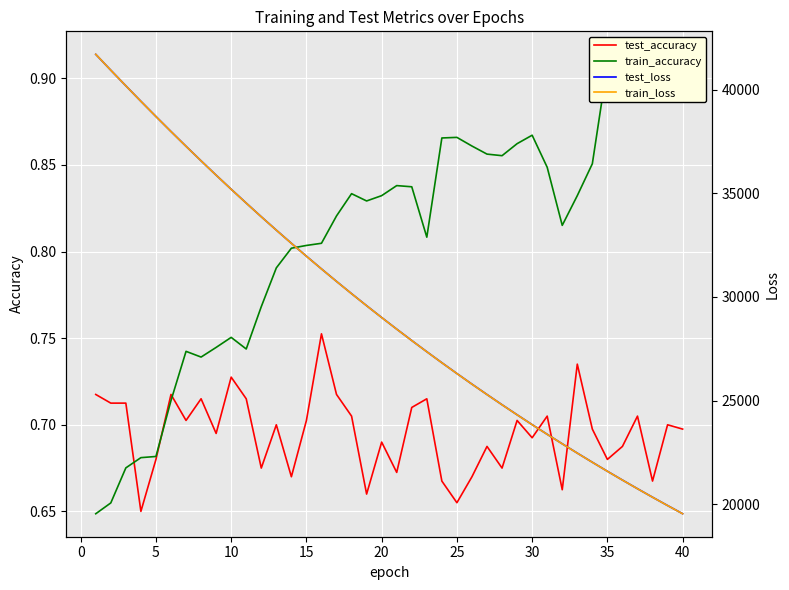

How many lines are shown in the chart?

4